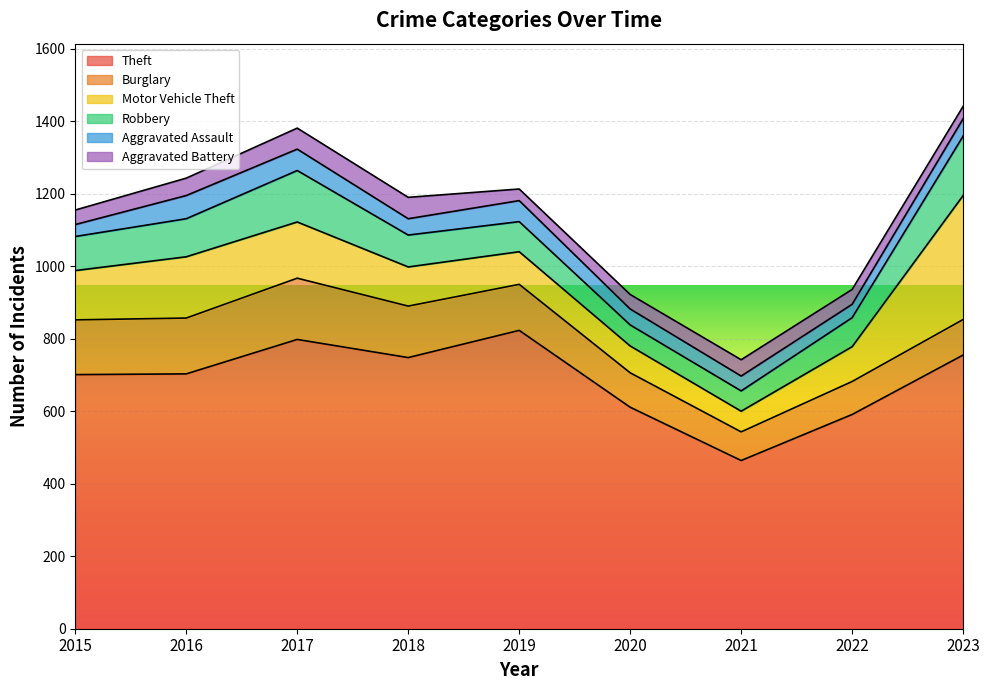

Is it true that Motor Vehicle Theft equals 96 at 2022?

True